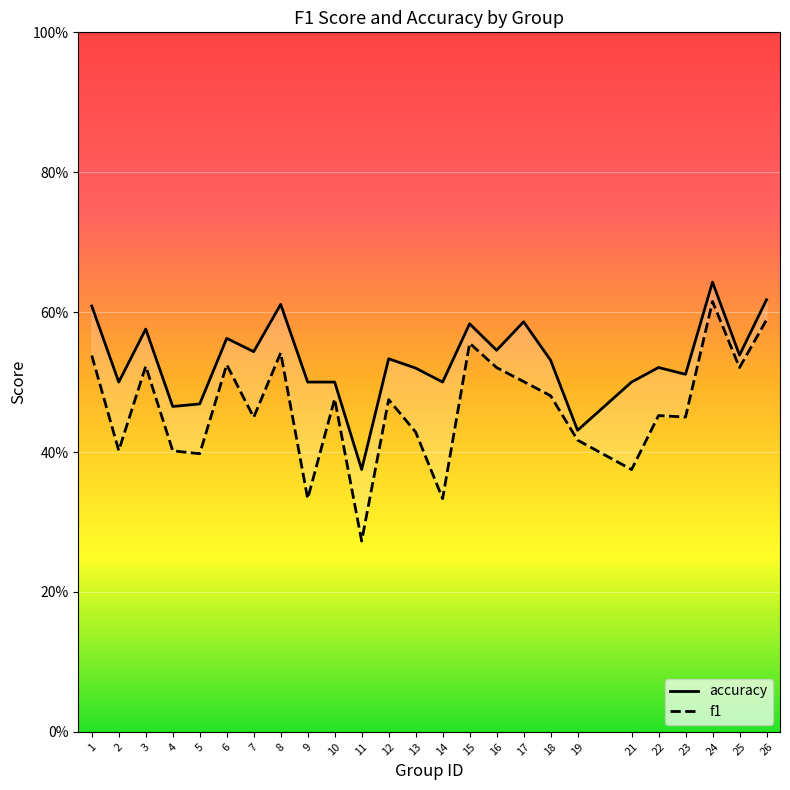

Reading left to right, list all the values displayed in this chart.

f1: 0.5	0.4	0.5	0.4	0.4	0.5	0.4	0.5	0.3	0.5	0.3	0.5	0.4	0.3	0.6	0.5	0.5	0.5	0.4	0.4	0.5	0.5	0.6	0.5	0.6
accuracy: 0.6	0.5	0.6	0.5	0.5	0.6	0.5	0.6	0.5	0.5	0.4	0.5	0.5	0.5	0.6	0.5	0.6	0.5	0.4	0.5	0.5	0.5	0.6	0.5	0.6